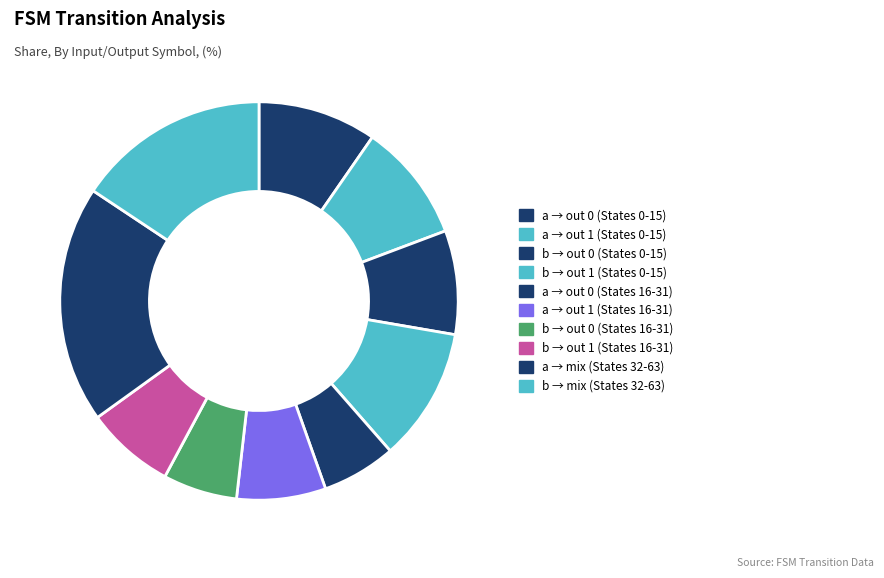

How many slices are in this pie chart?

10